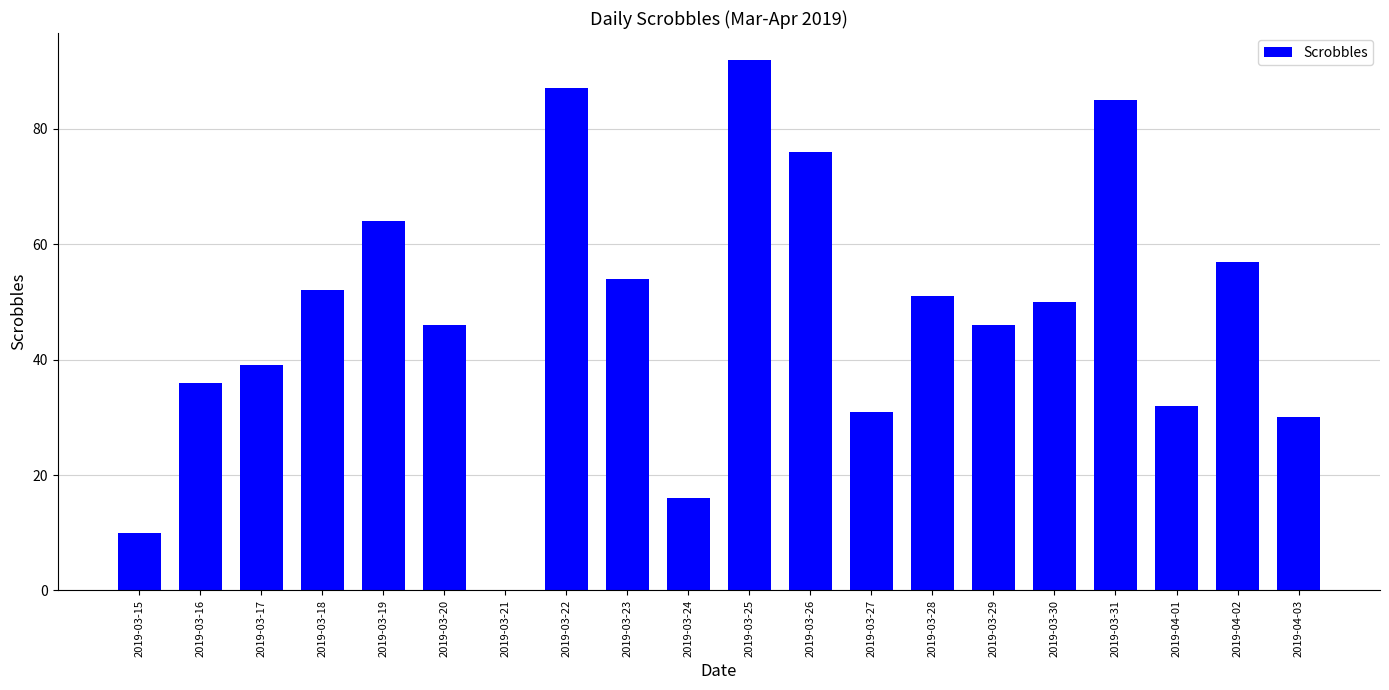

True or false: the data shows 33 at 2019-03-18.

False